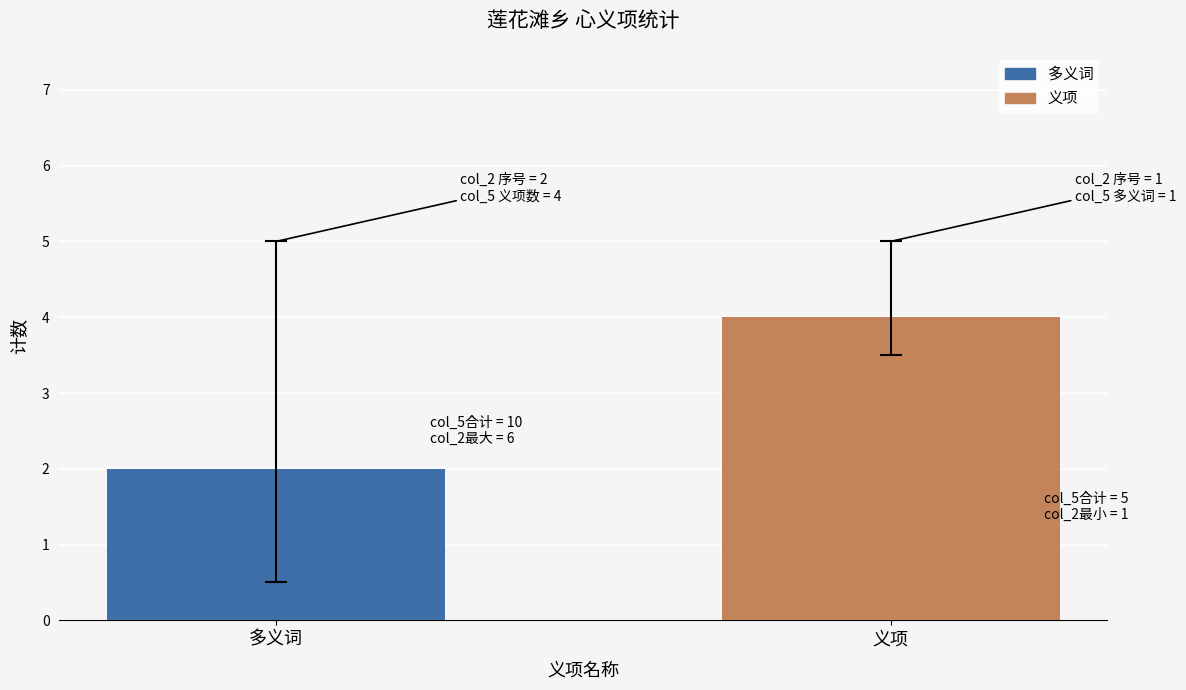

How many series are shown in this chart?

2